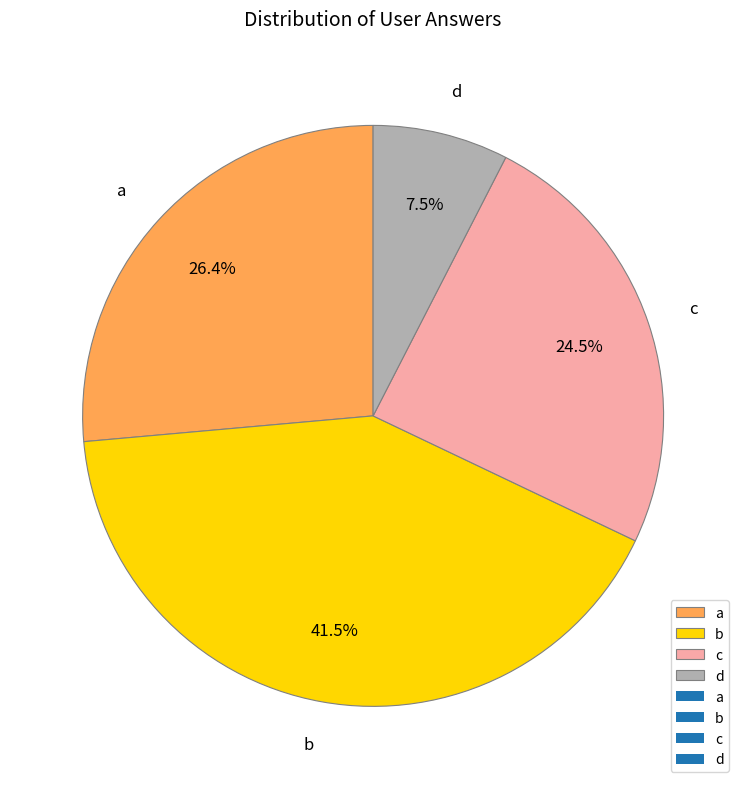

Which slice is the smallest?

d